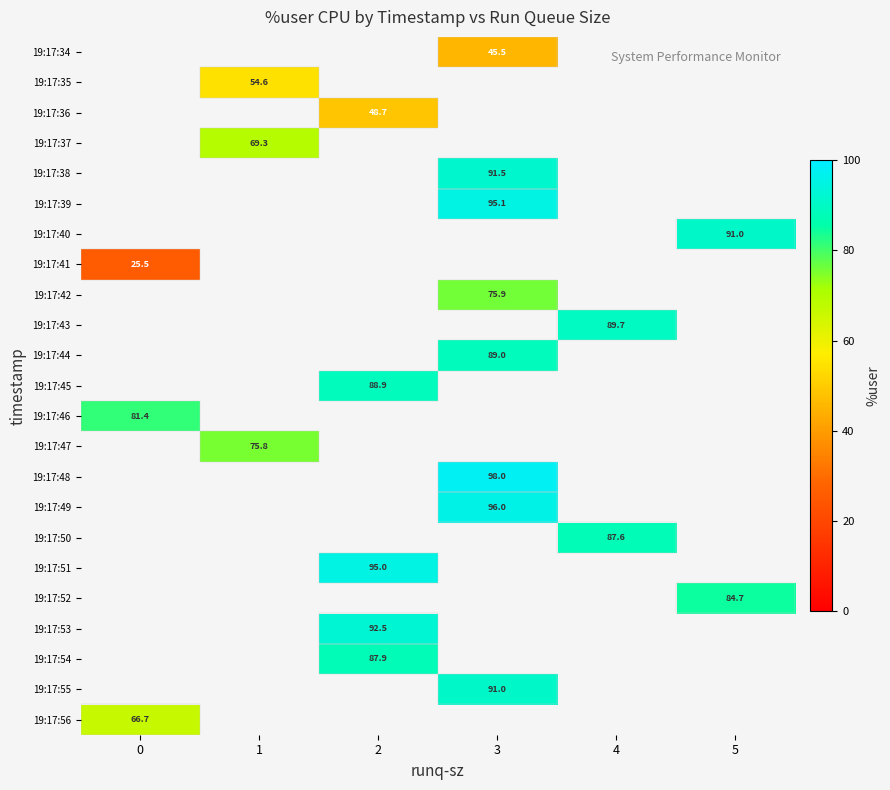

The value of 19:17:54 at 2 is 114.9. True or false?

False